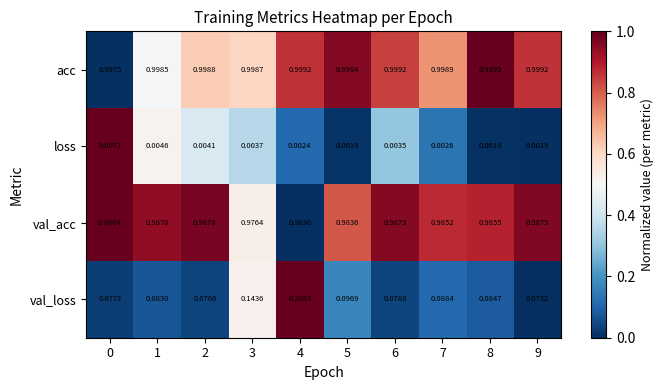

How many series are shown in this chart?

4